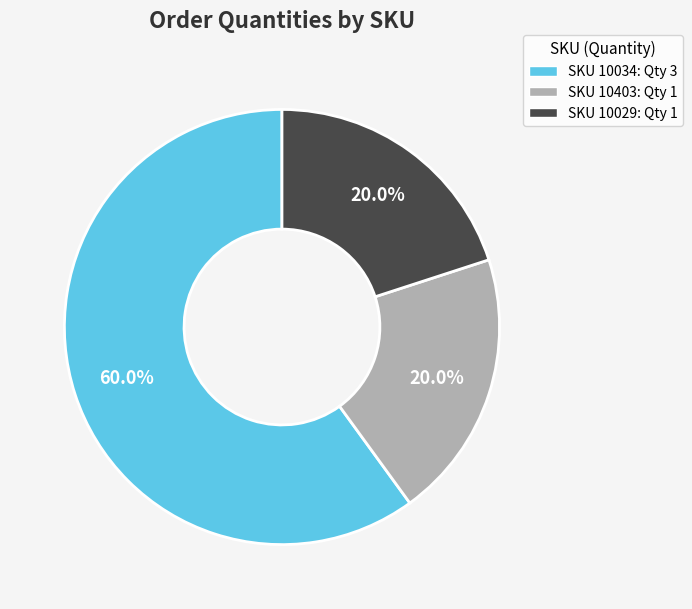

Does any single category account for the majority?

Yes